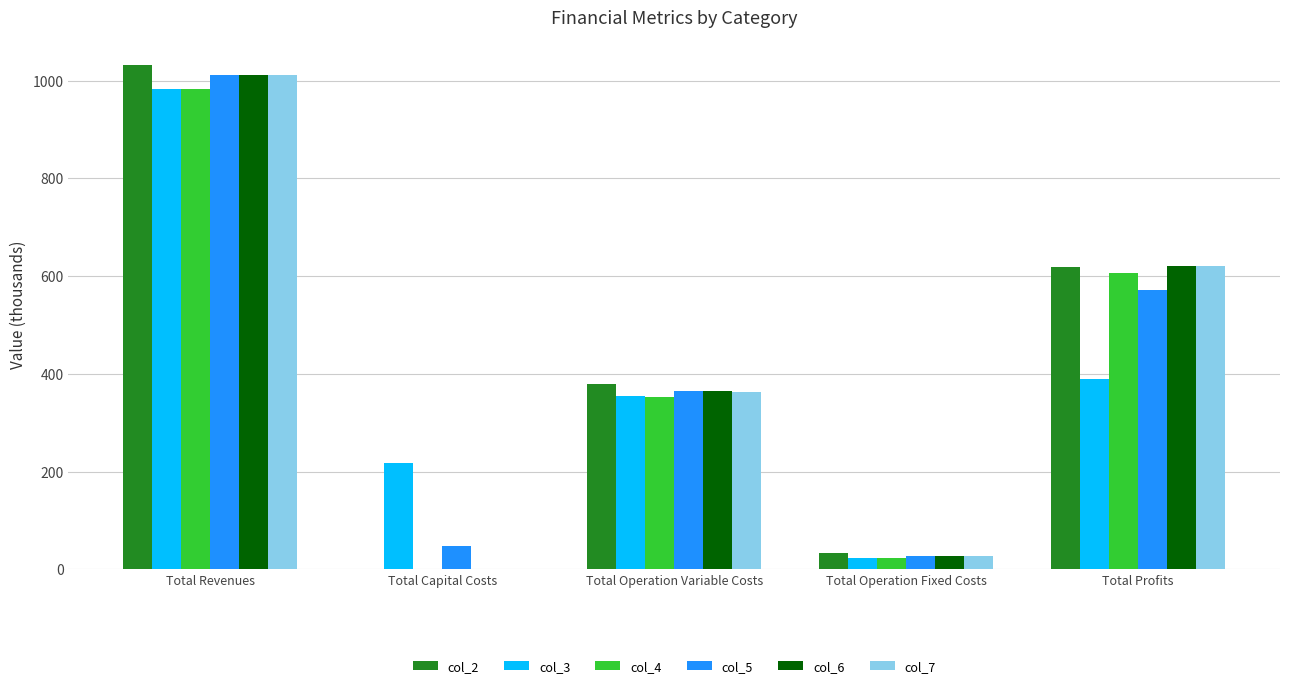

How many groups of bars are there?

5